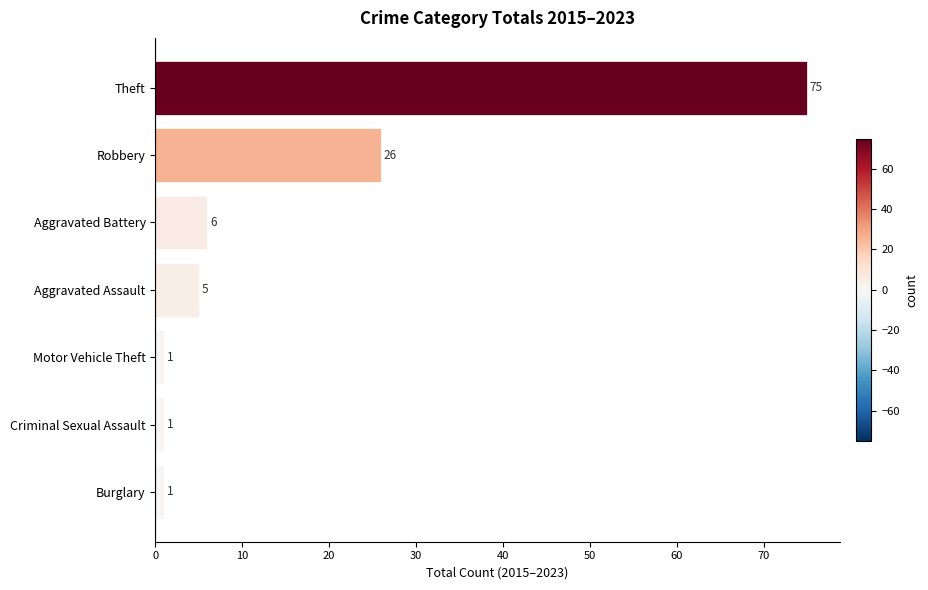

What is the minimum value shown in the chart?

1